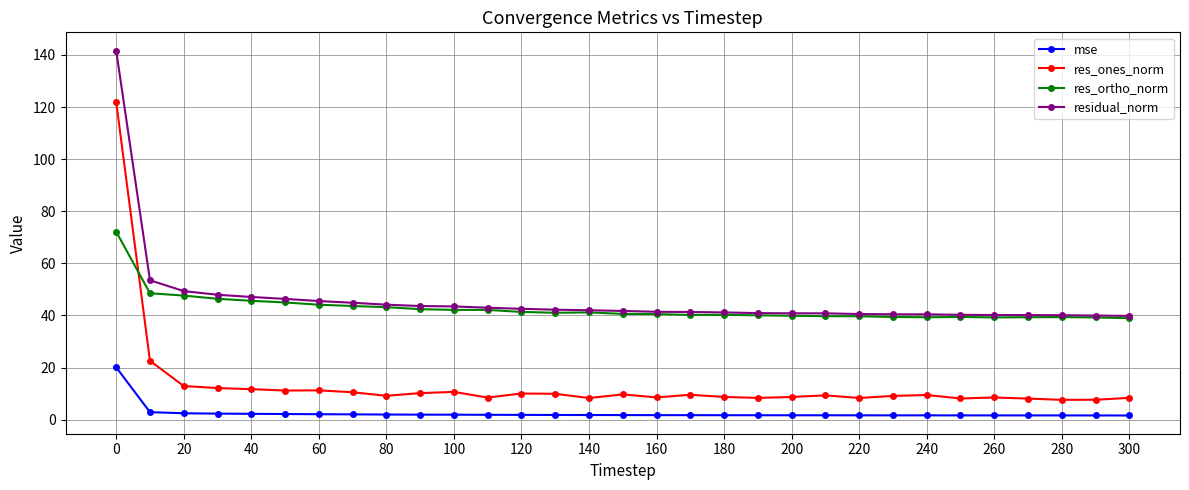

What is the highest value of the mse series?

20.1